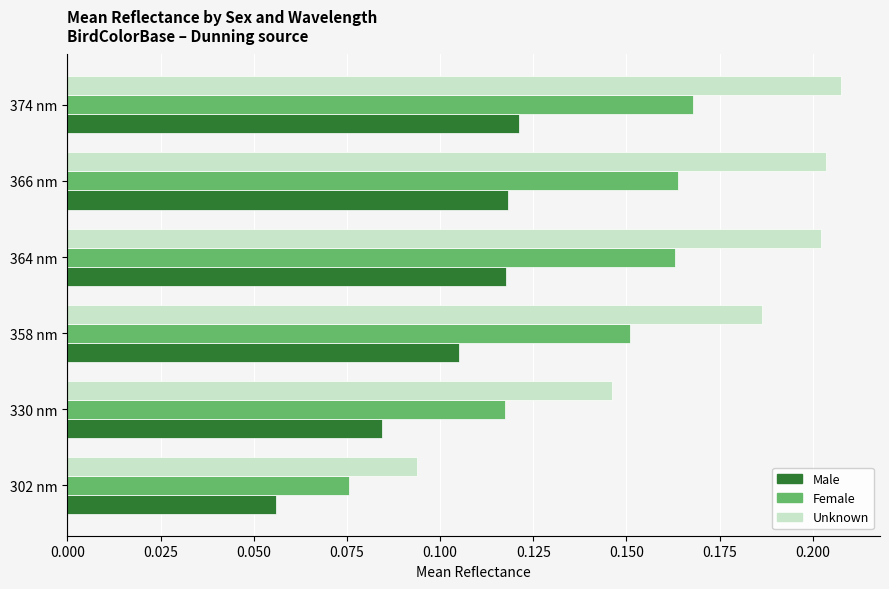

True or false: Unknown has a value of 0.3 at 374 nm.

False